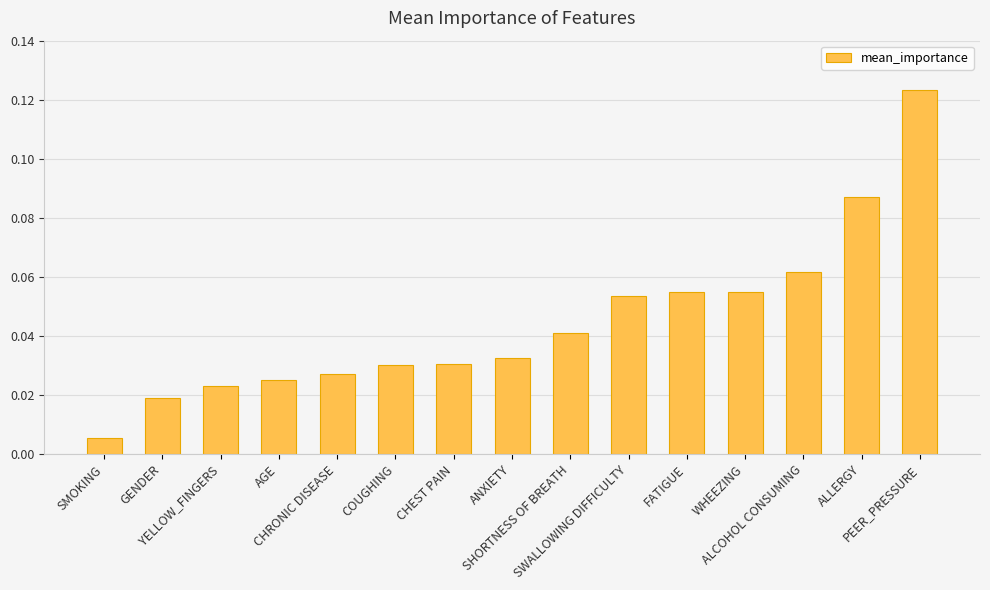

What is the sum of all values?

0.7